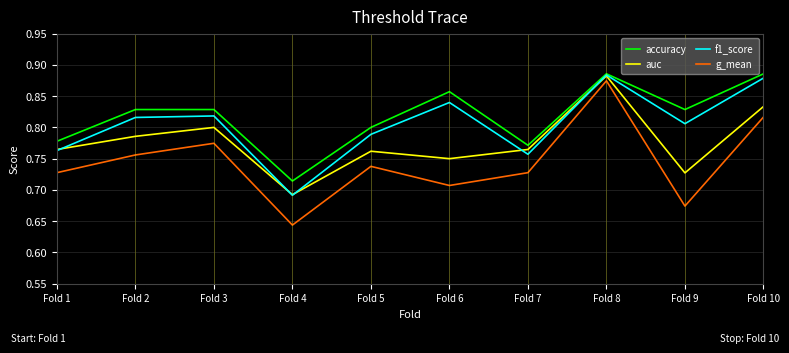

Rank the series at Fold 10 from lowest to highest value.

g_mean, auc, f1_score, accuracy